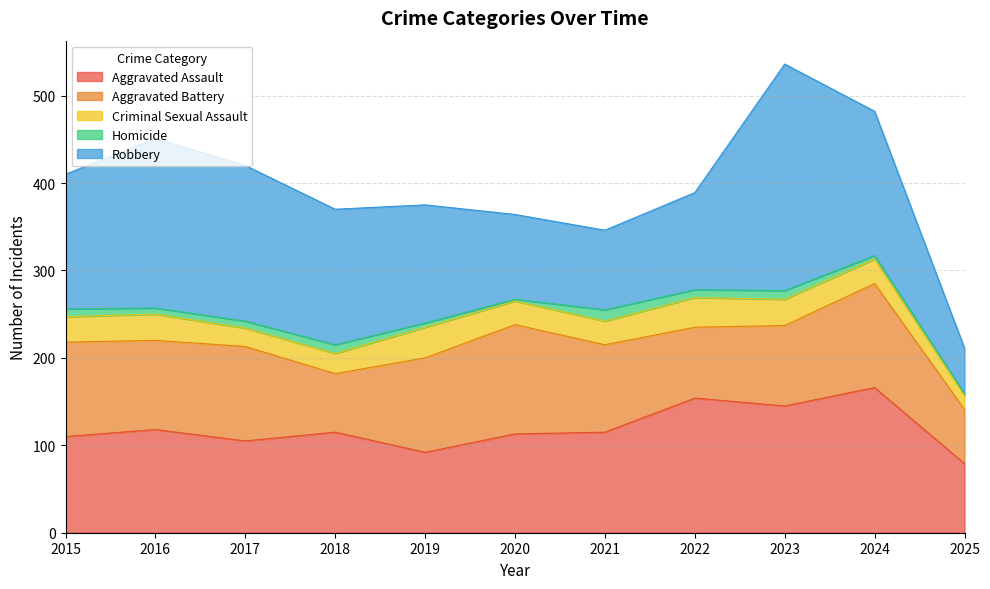

Does the chart have visible grid lines?

Yes